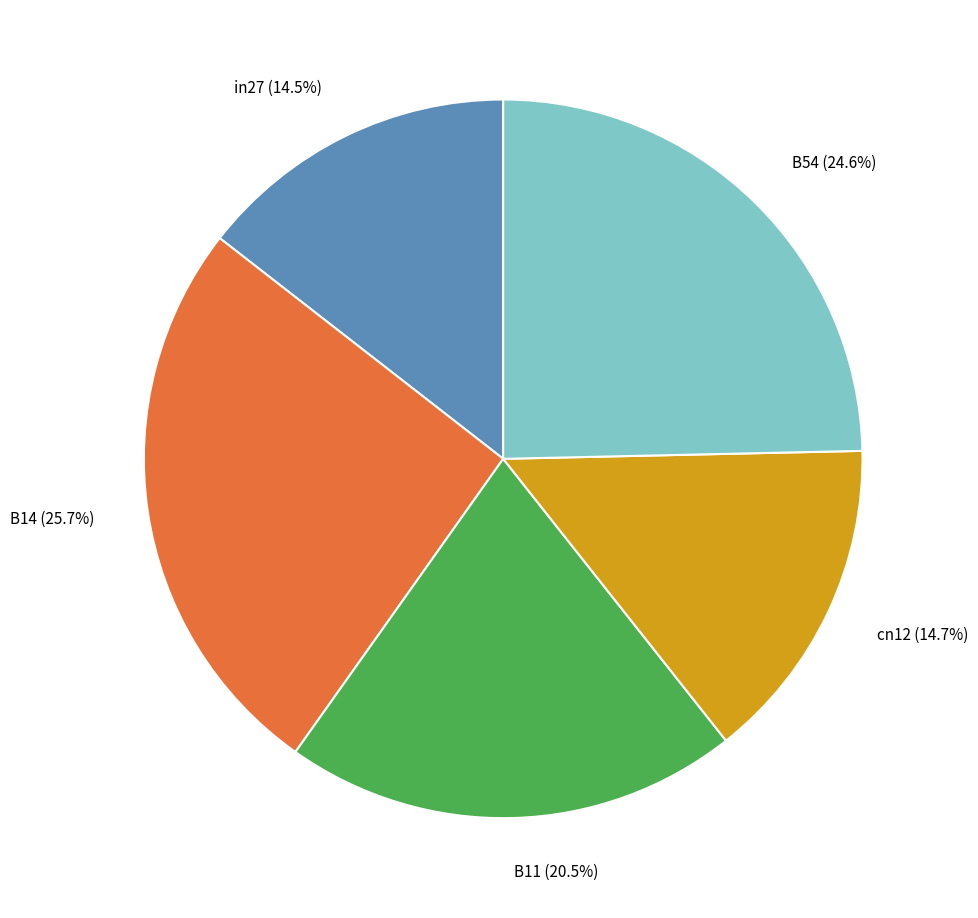

How many slices are in this pie chart?

5